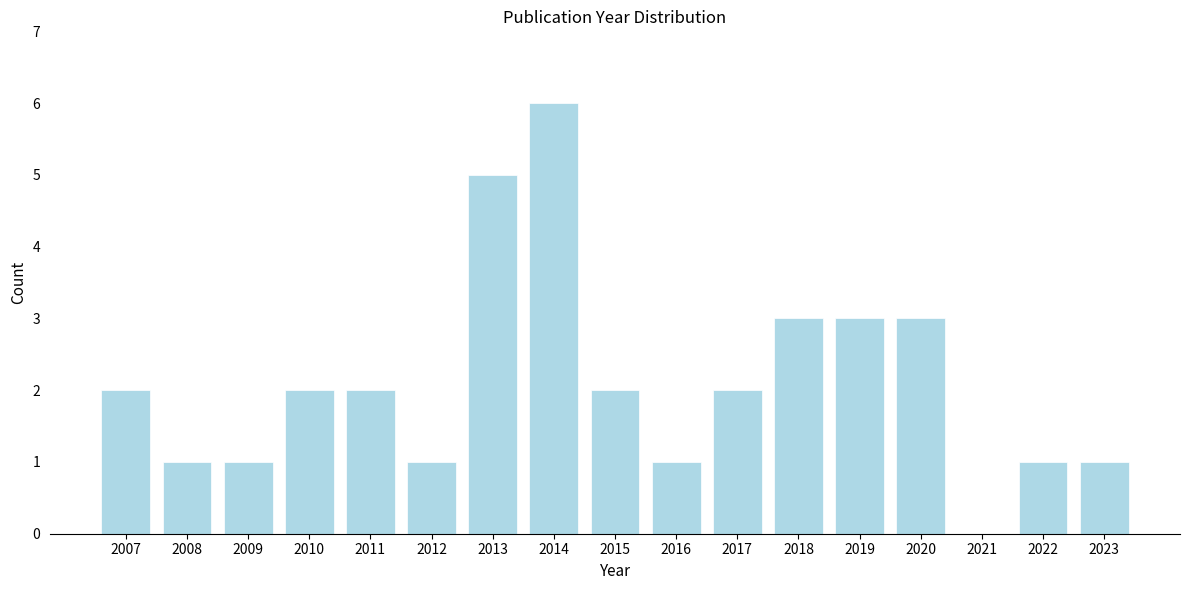

Reading left to right, extract all data points from this chart.

2007=2	2008=1	2009=1	2010=2	2011=2	2012=1	2013=5	2014=6	2015=2	2016=1	2017=2	2018=3	2019=3	2020=3	2021=0	2022=1	2023=1